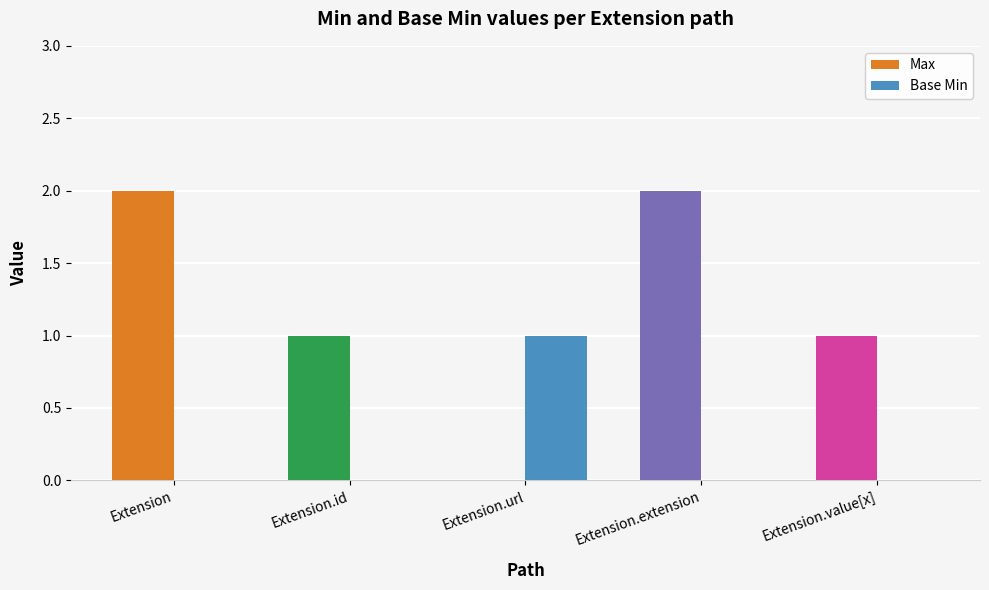

Is the value of Base Min at Extension.value[x] greater than the value of Max at Extension.value[x]?

No